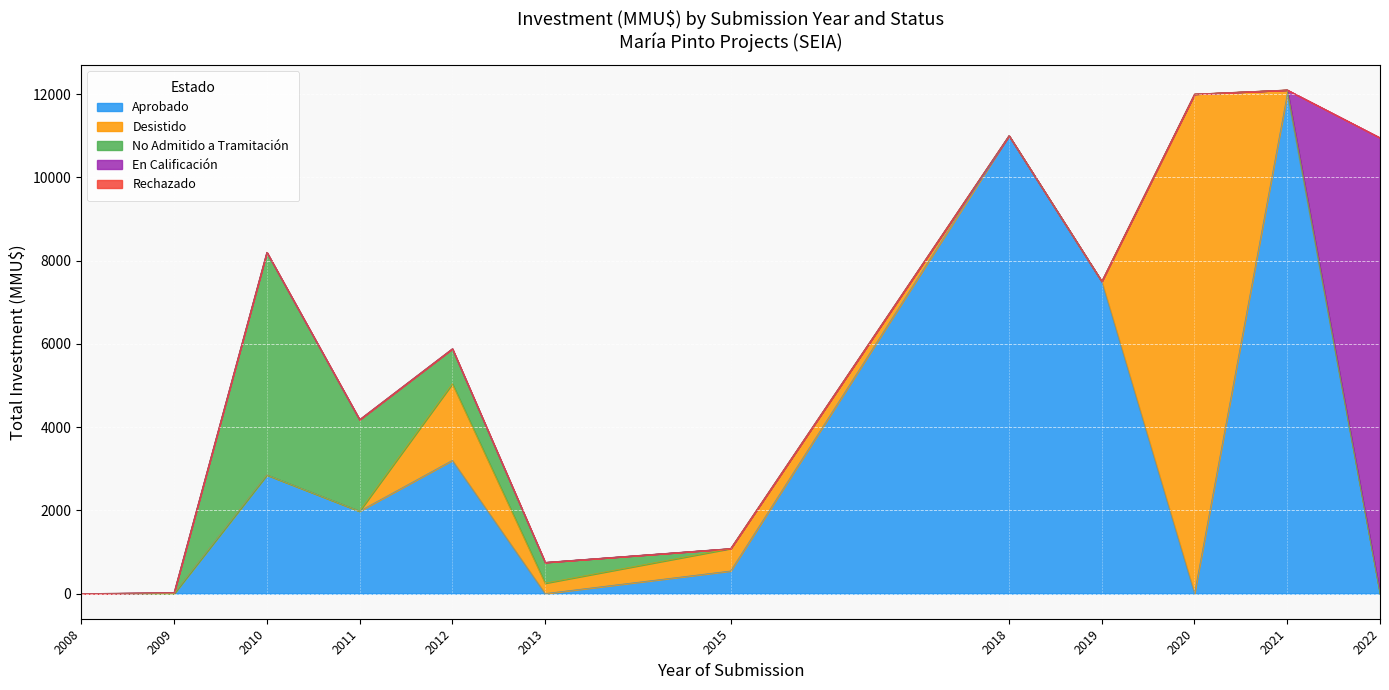

True or false: En Calificación and Rechazado intersect in this chart.

False